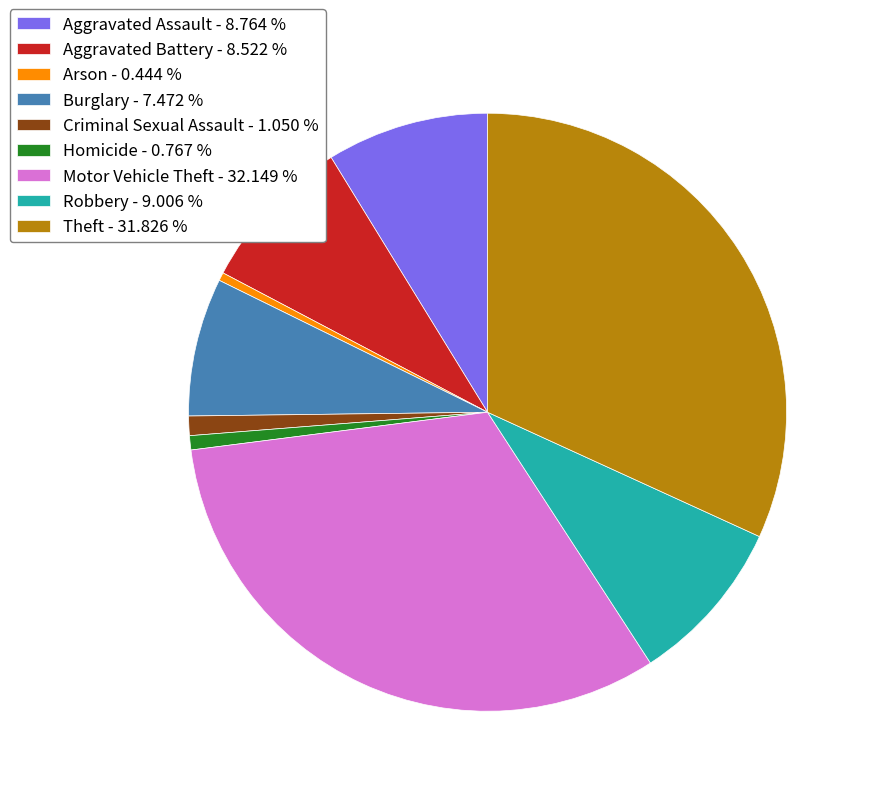

Is the sum of Criminal Sexual Assault and Theft greater than half?

No